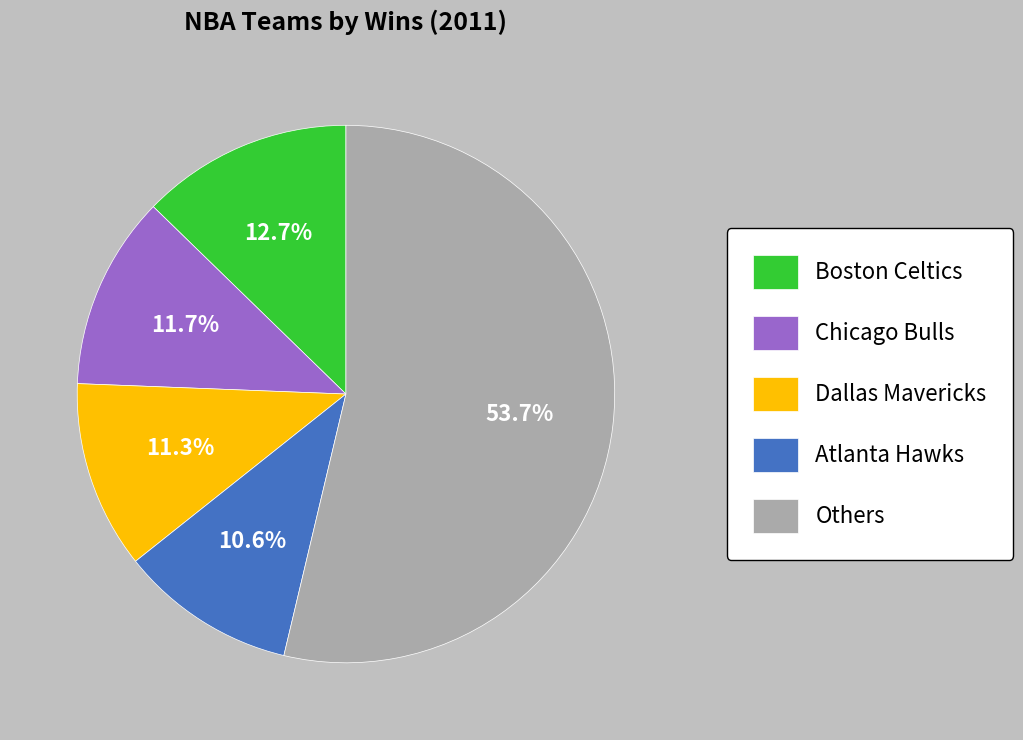

To the nearest percent, what percentage of the pie is Boston Celtics?

13%